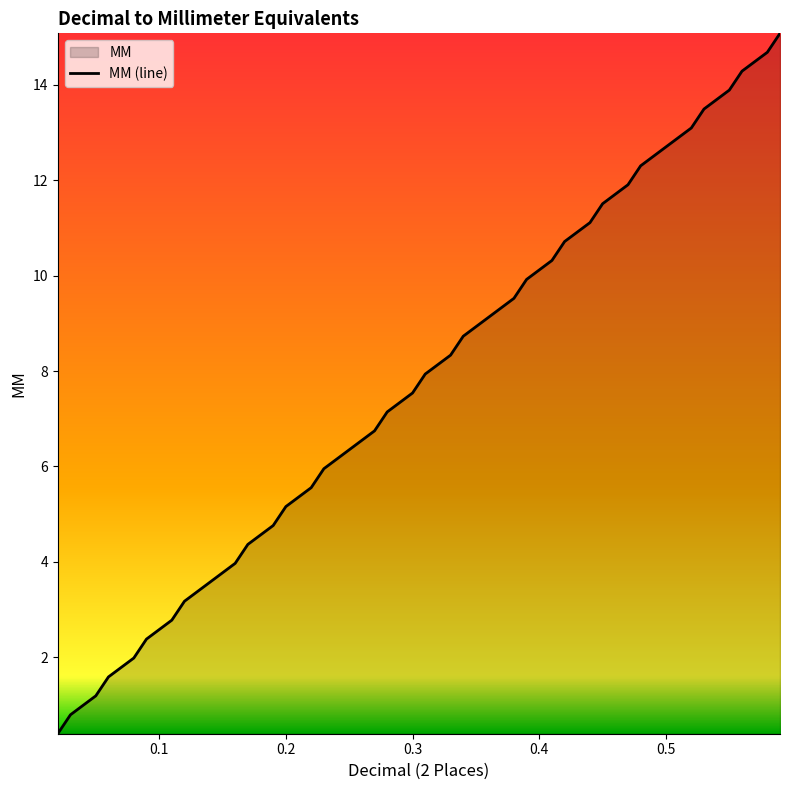

What is the greatest value displayed?

15.1